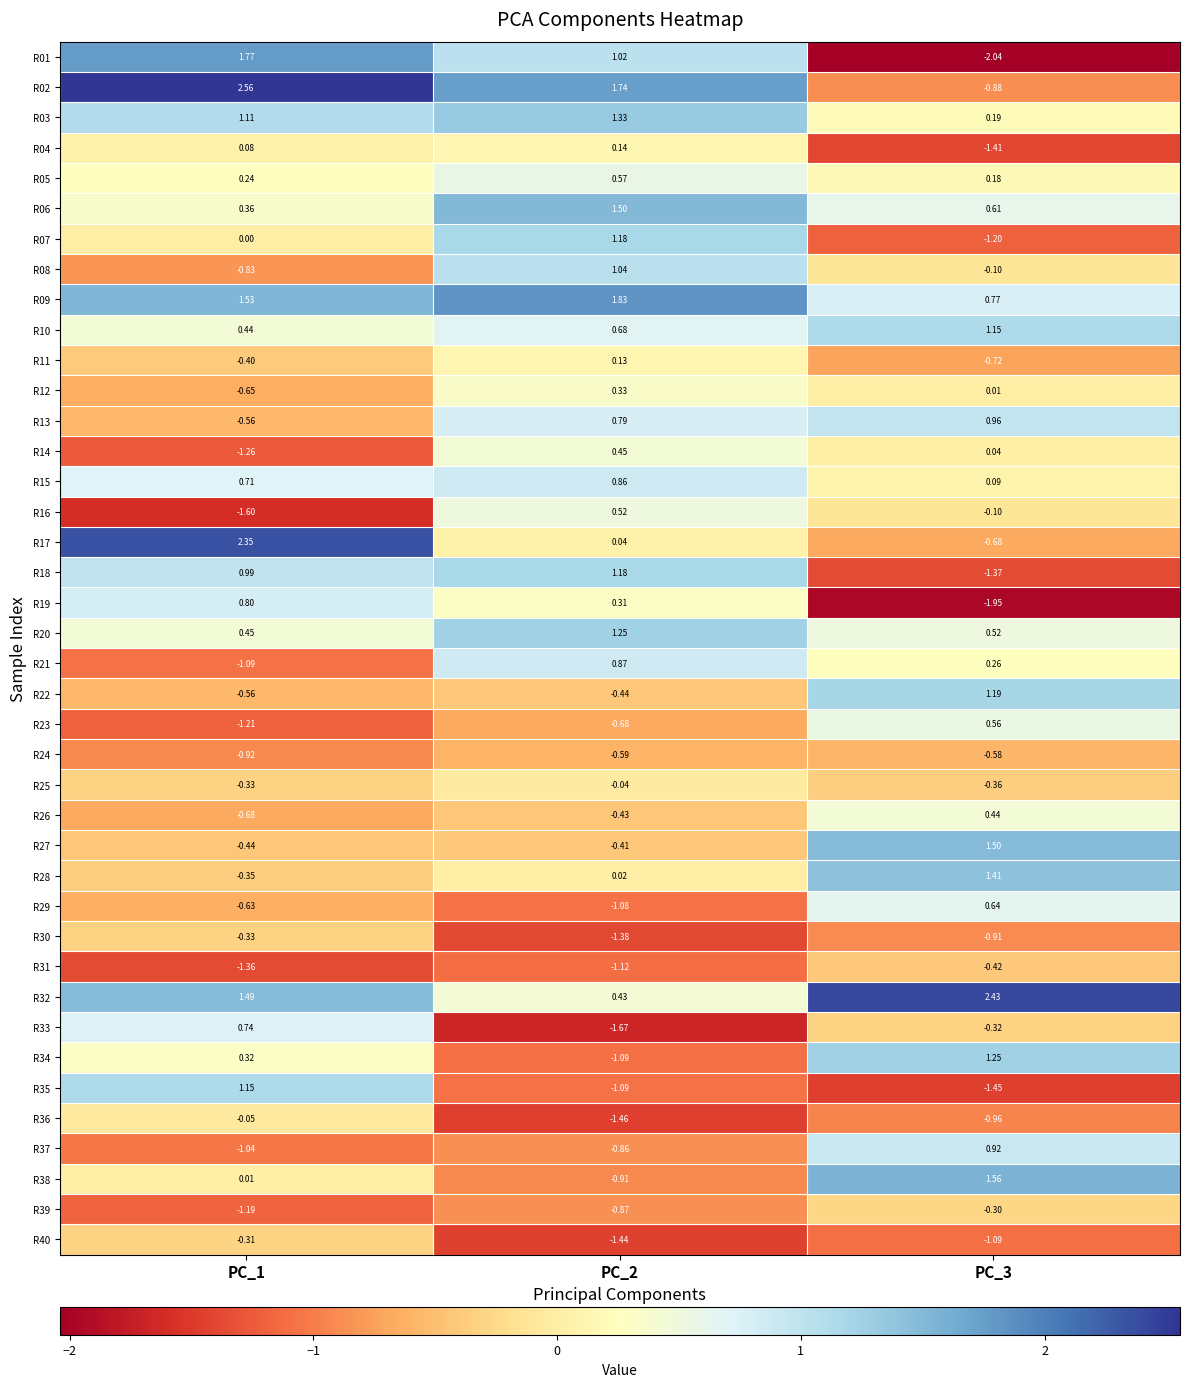

Is the value of R35 at PC_3 greater than the value of R36 at PC_1?

No